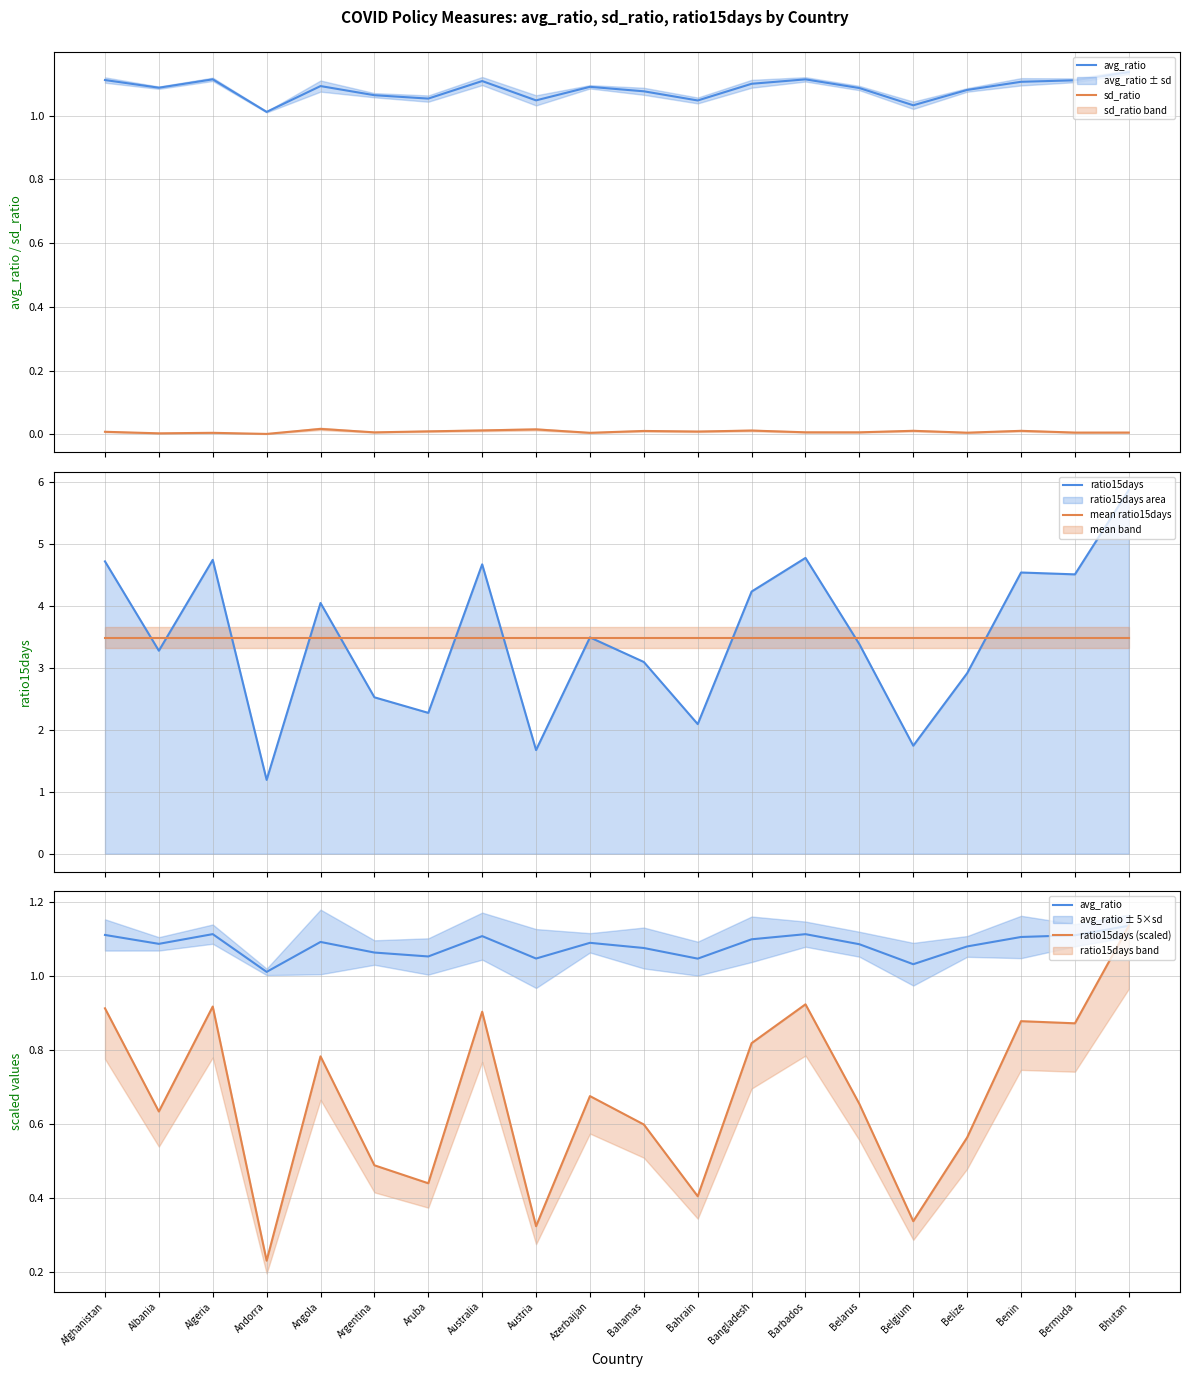

Does the chart display data point markers on the line(s)?

No